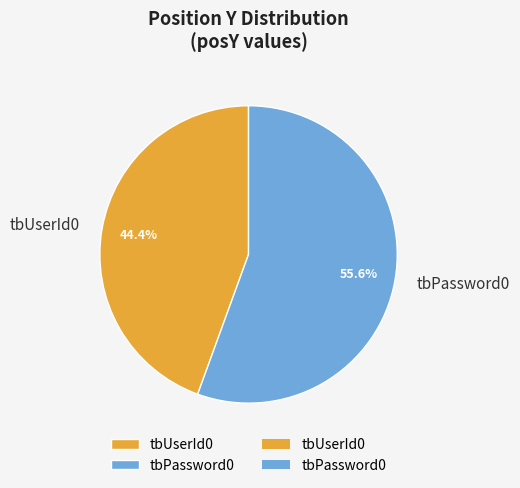

How many segments does this pie chart have?

2